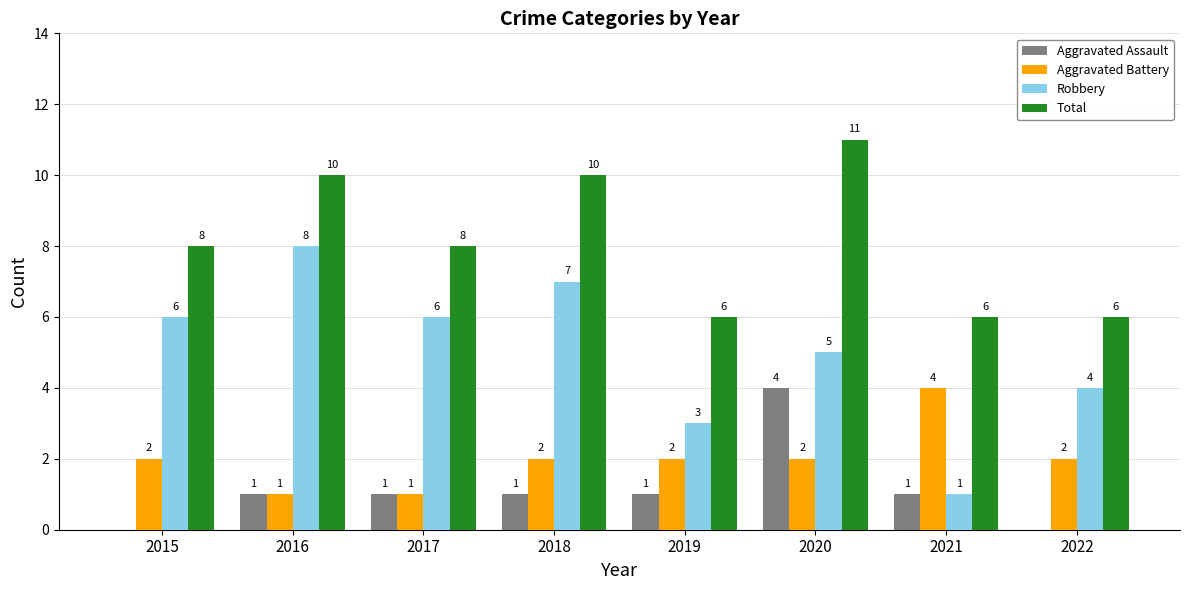

What is the highest value of the Aggravated Assault series?

4